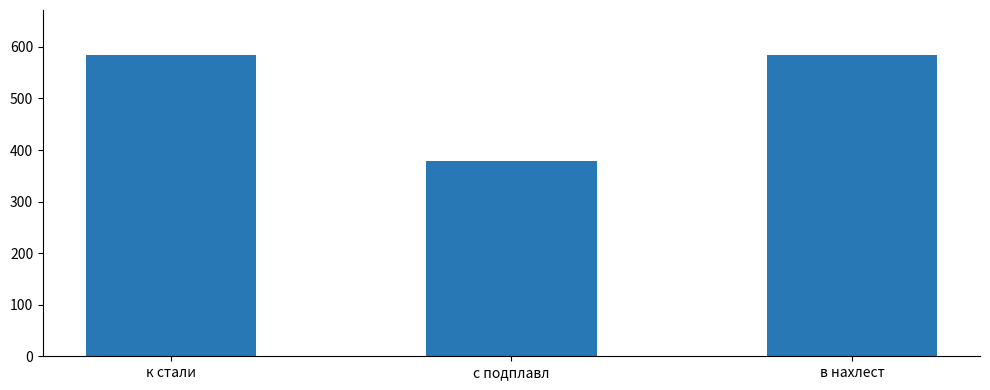

What value does the data have at к стали?

584